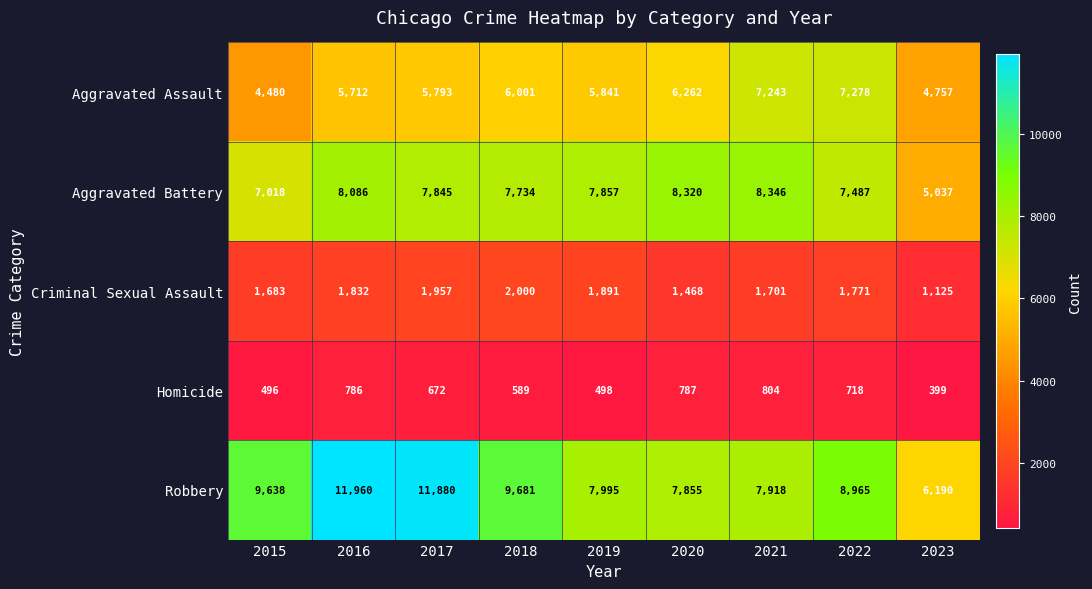

Which series has the largest range (max minus min)?

Robbery